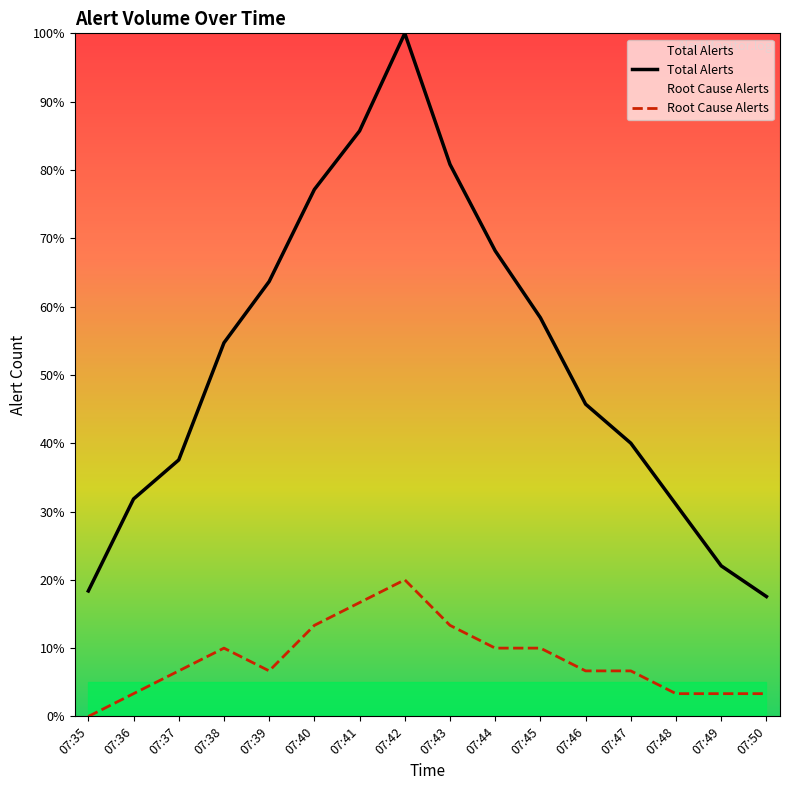

Is the value of Root Cause Alerts at 07:43 greater than the value of Total Alerts at 07:39?

No